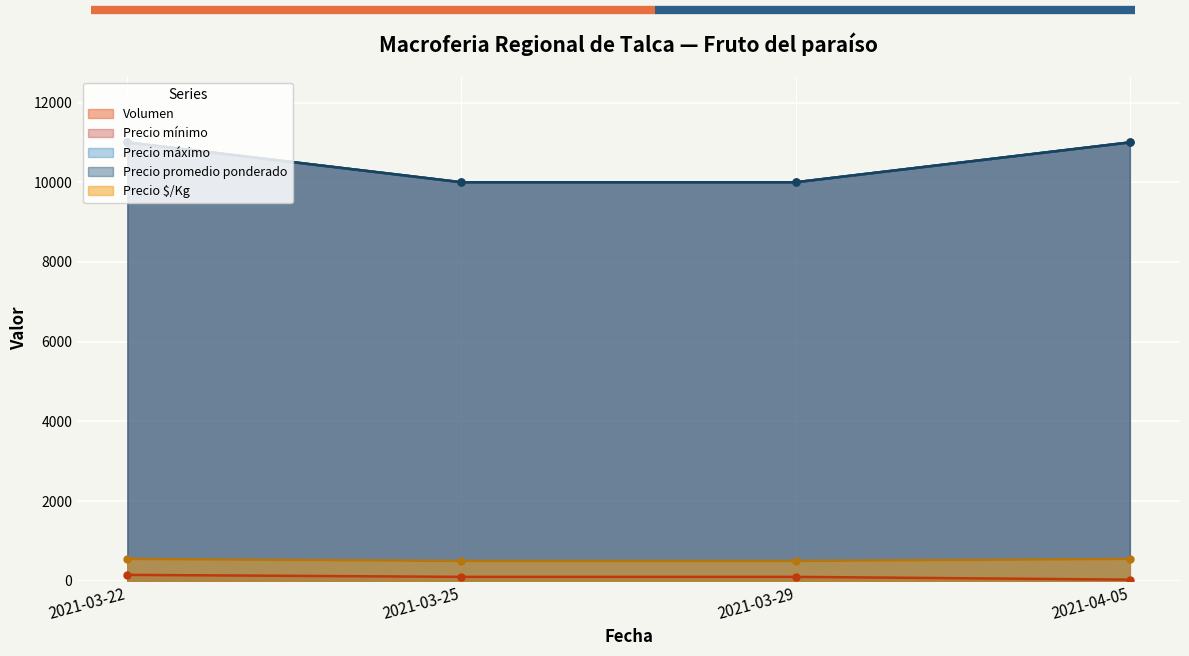

Which series has the largest range (max minus min)?

Precio mínimo